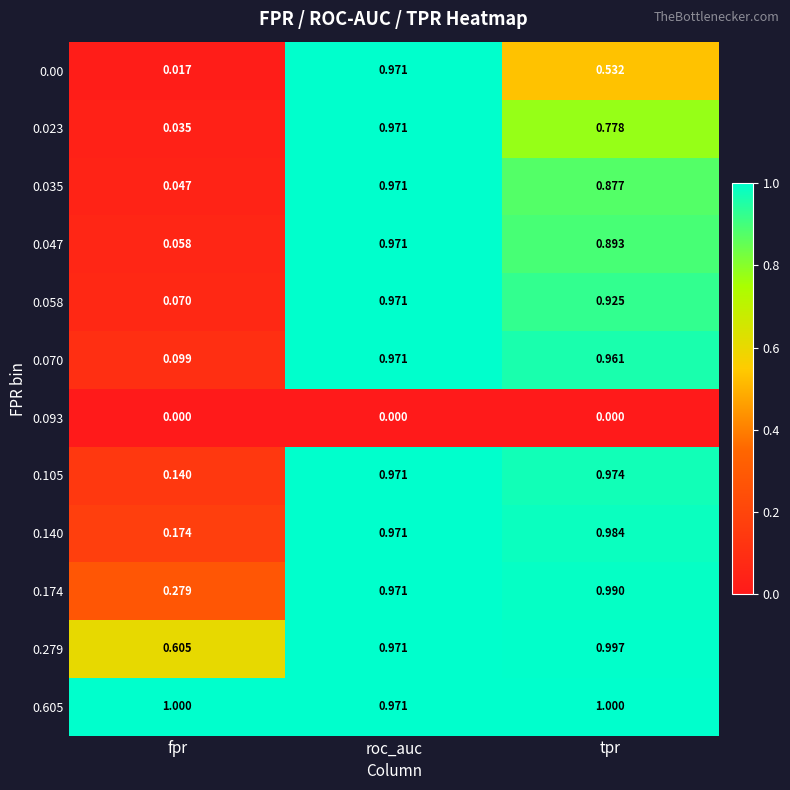

Which category has the highest value in the 0.00 series?

roc_auc